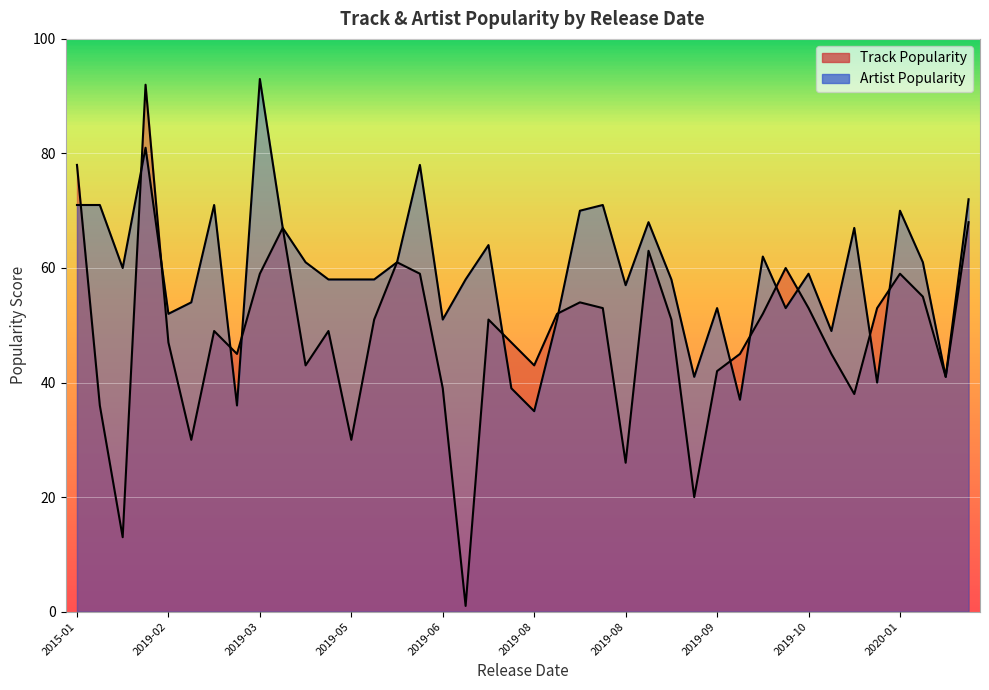

What is the spread (max minus min) of values at 2019-10-25?

29